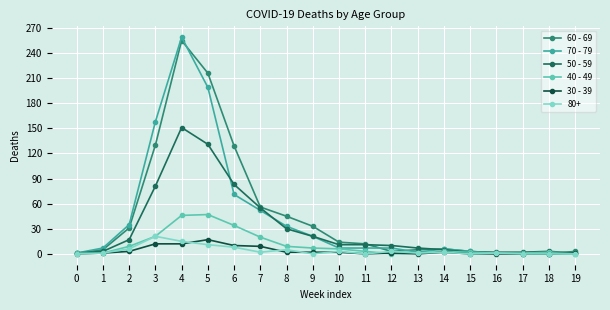

True or false: 30 - 39 has more than 2 points higher than both neighbors.

True